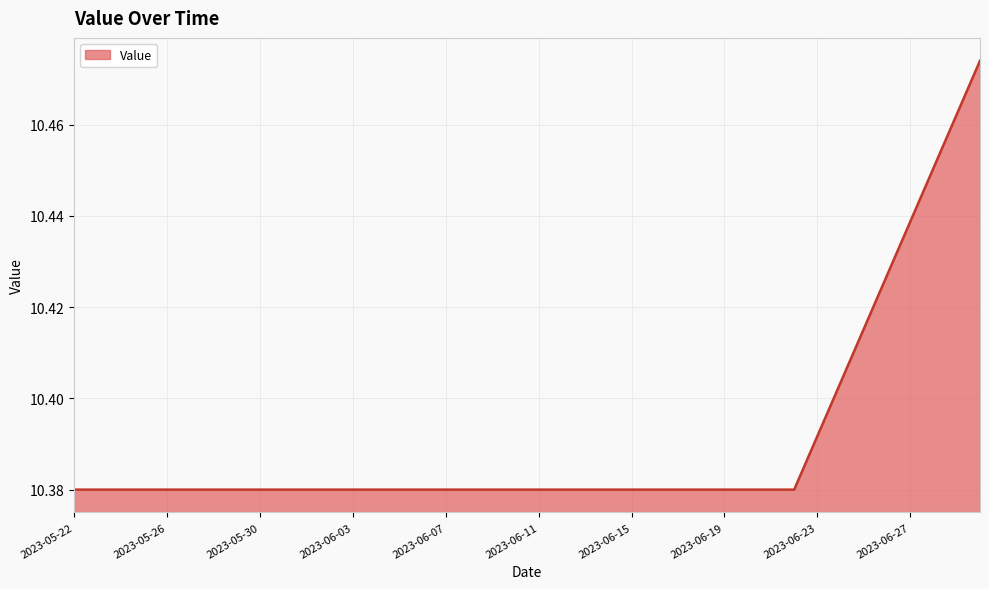

Does the chart have visible grid lines?

Yes